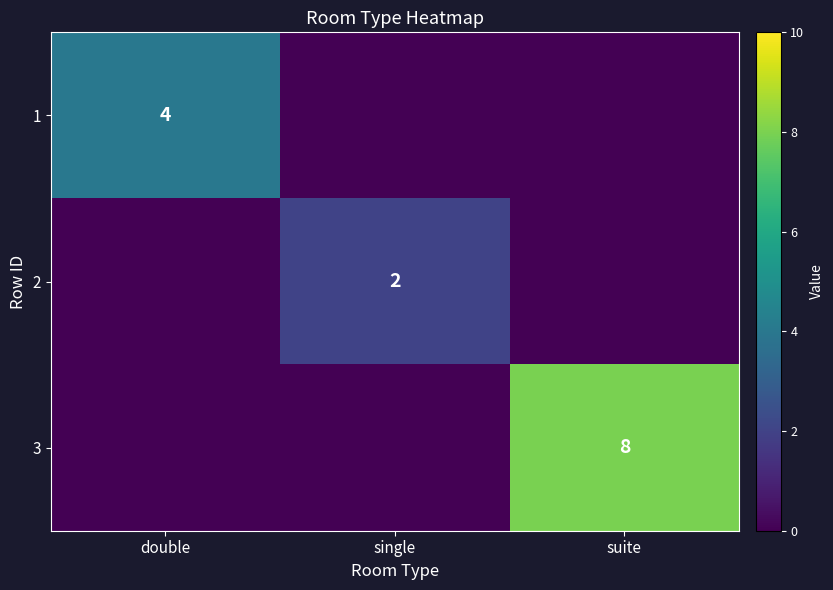

Is it true that 2 equals 2 at single?

True